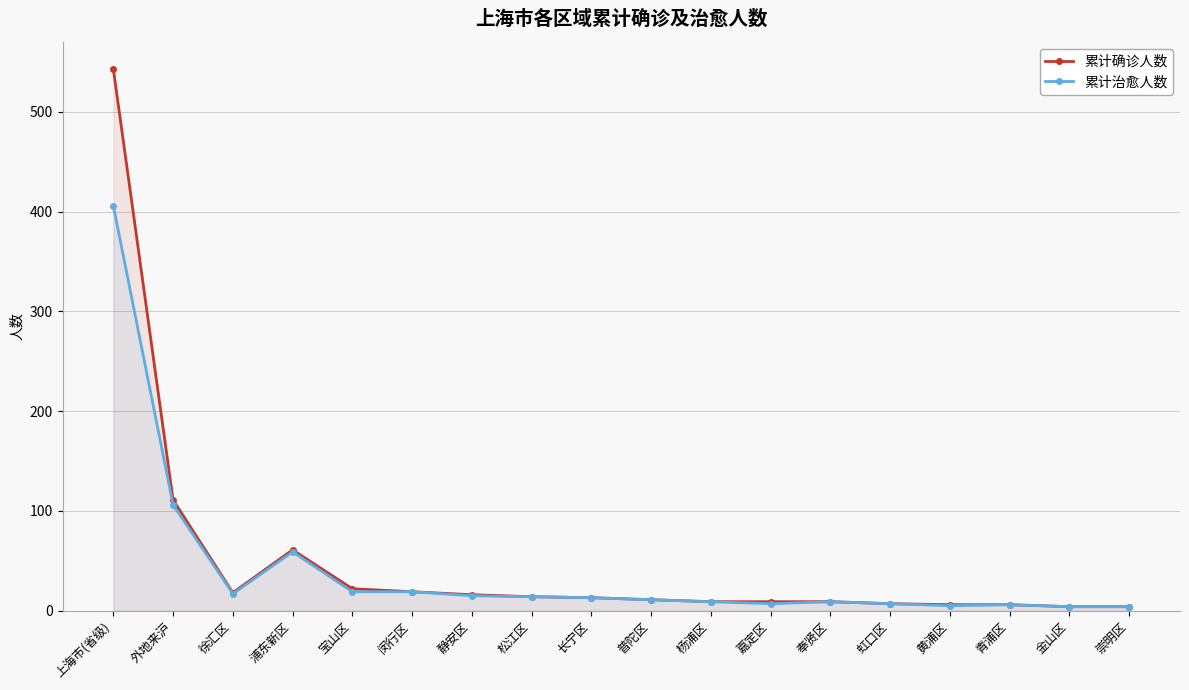

What is the difference between the highest and lowest values at 静安区?

1